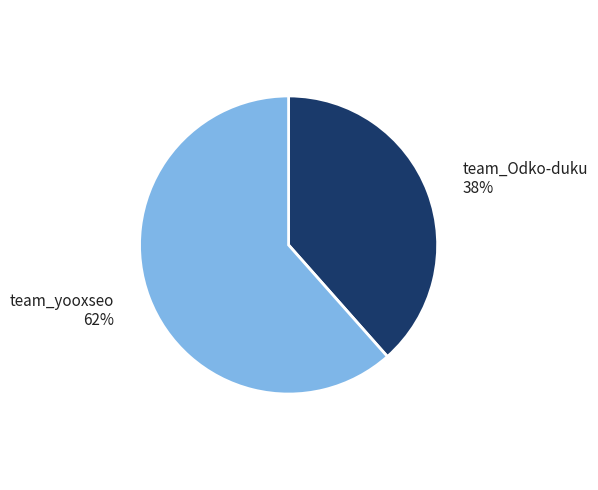

What is the smallest slice in the pie chart?

team_Odko-duku